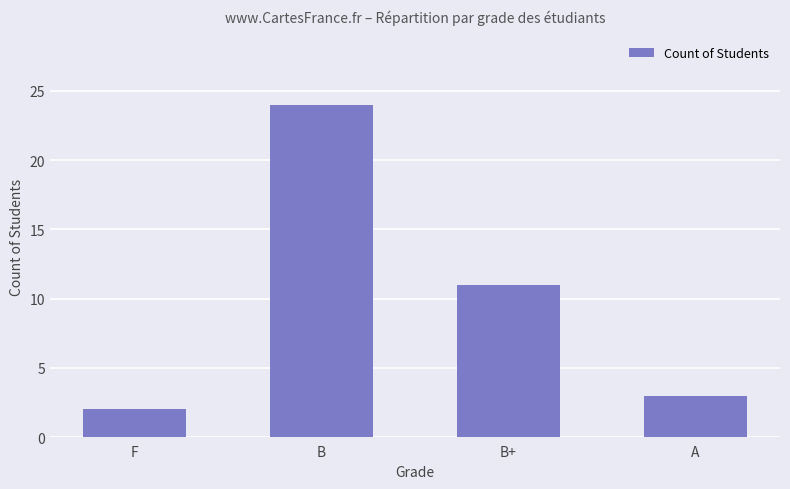

Approximately how many times larger is the value at B+ compared to F?

5.5